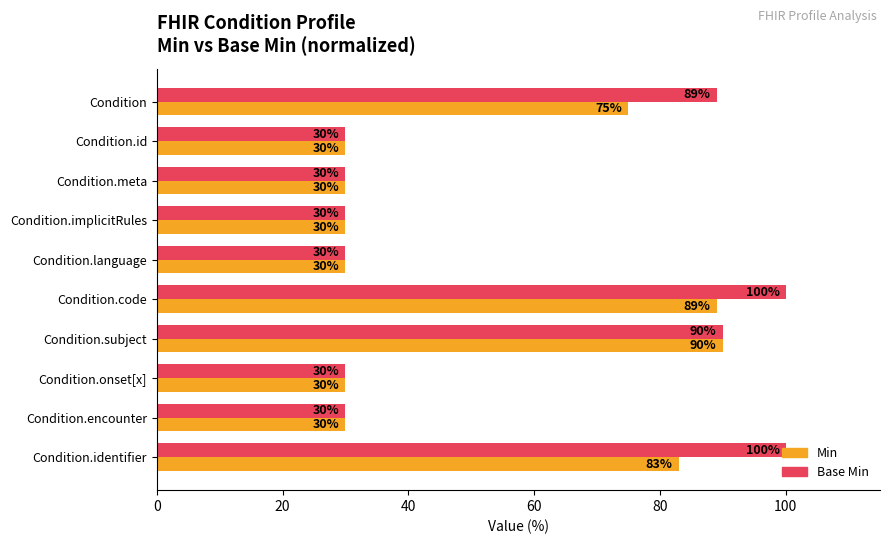

Which series has the widest spread of values?

Base Min